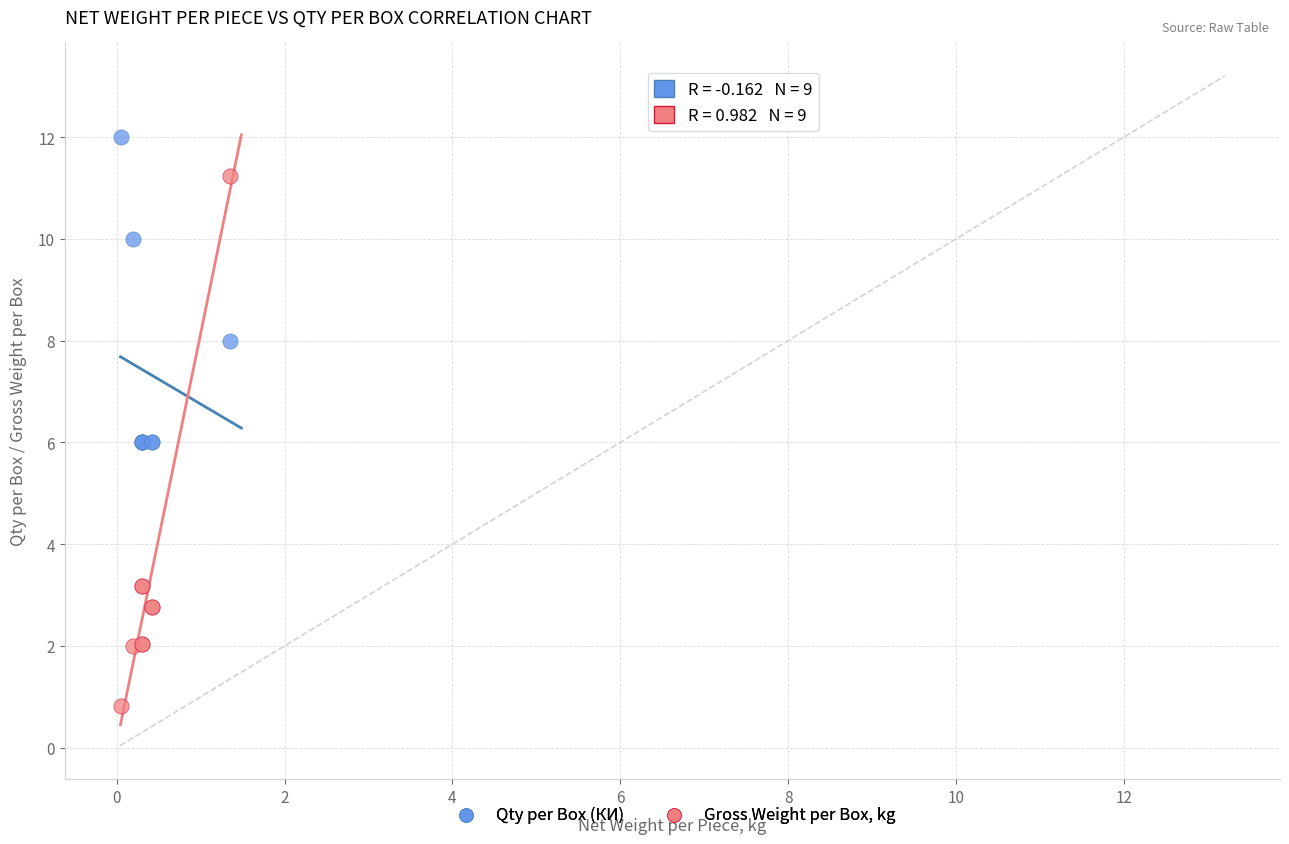

Which series contains the highest Y value?

Qty per Box (КИ)